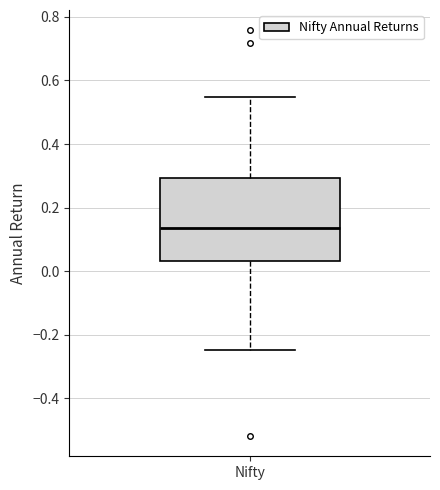

Transcribe this box plot: give where the median line is, the range the box spans, and where the two whiskers end, as read against the y-axis. The values are not printed on the chart, so give them approximately, as read against the axis.

median 0.14, box 0.04 to 0.30, whiskers -0.24 to 0.54